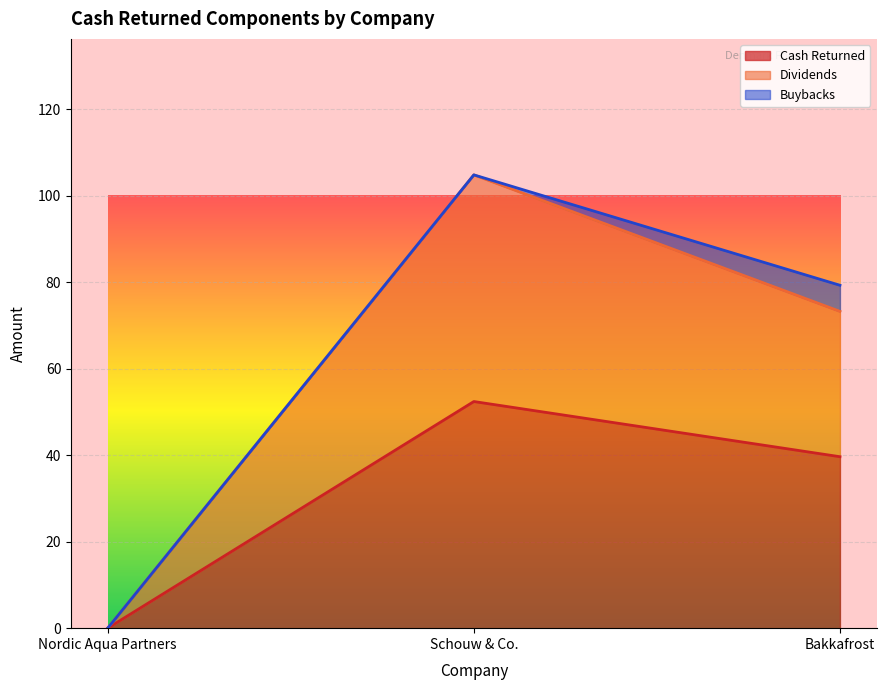

What is the spread (max minus min) of values at Schouw & Co.?

52.4